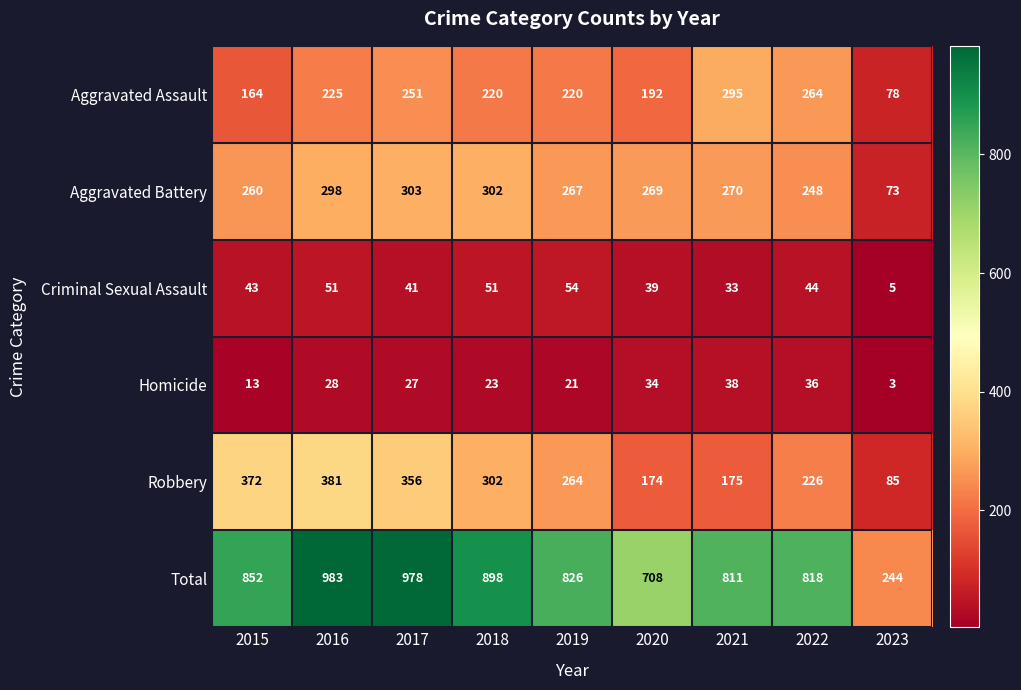

Which series has the largest total across all categories?

Total